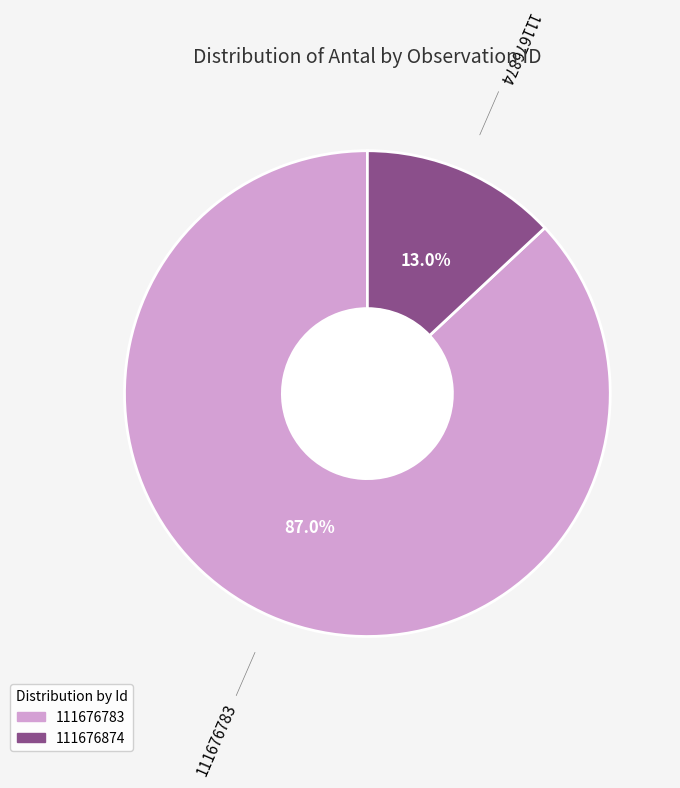

How many slices are in this pie chart?

2